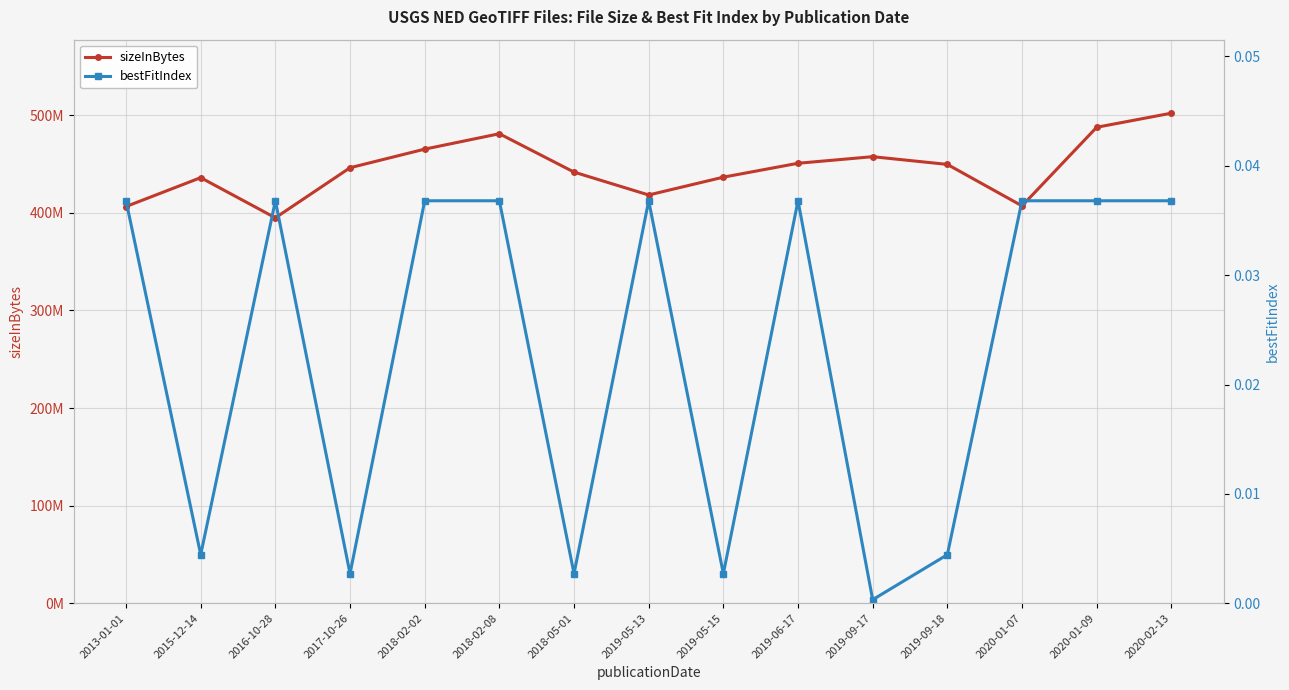

What is the label of the 14th point from the left?

2020-01-09